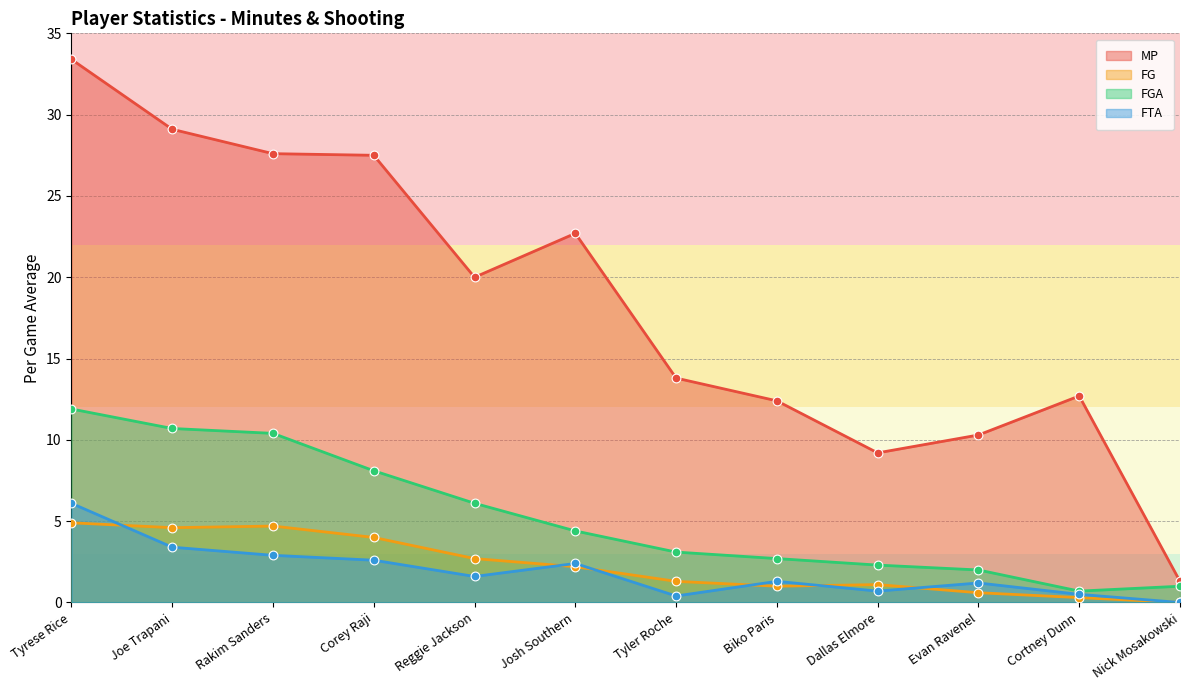

What are all the series names shown in the legend?

MP, FG, FGA, FTA